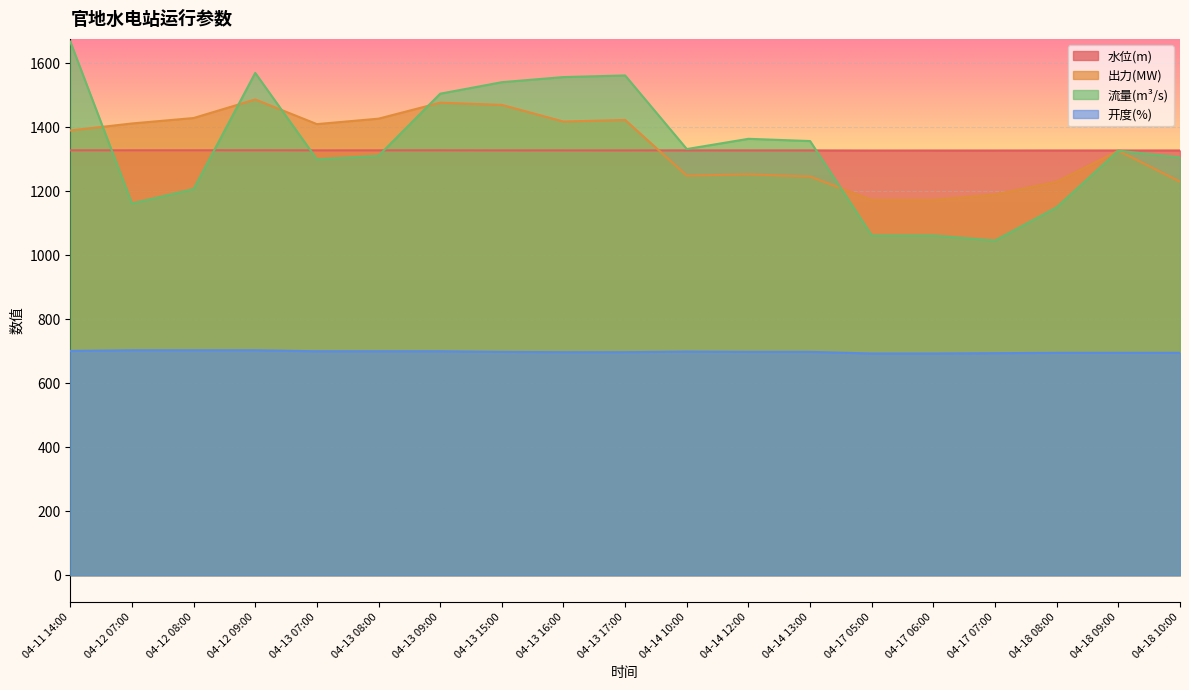

What is the difference between the maximum and minimum values in the 流量(m³/s) series?

622.0